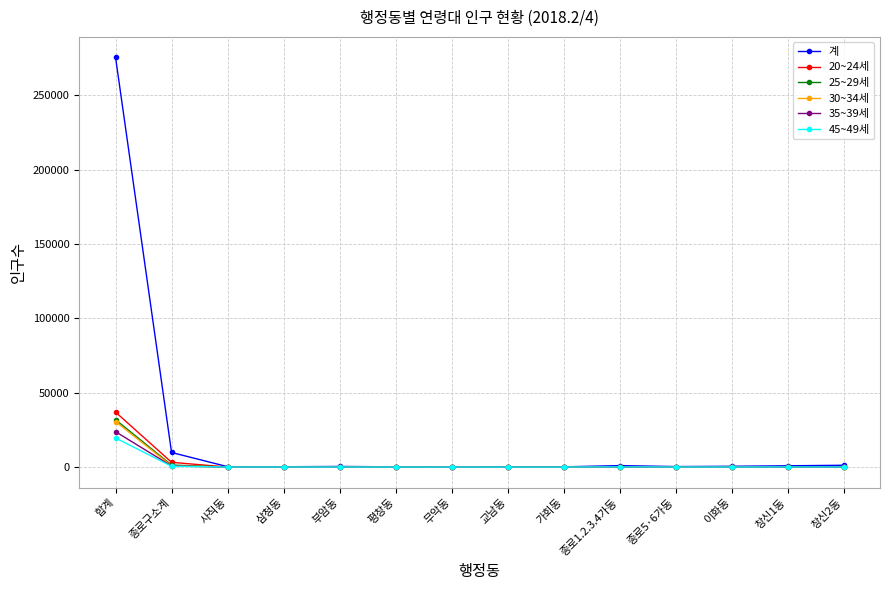

Does the chart display data point markers on the line(s)?

Yes